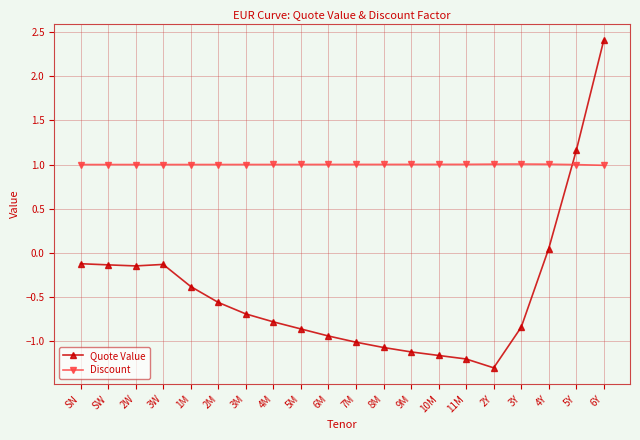

After their last crossing, which series has the higher values: Quote Value or Discount?

Quote Value